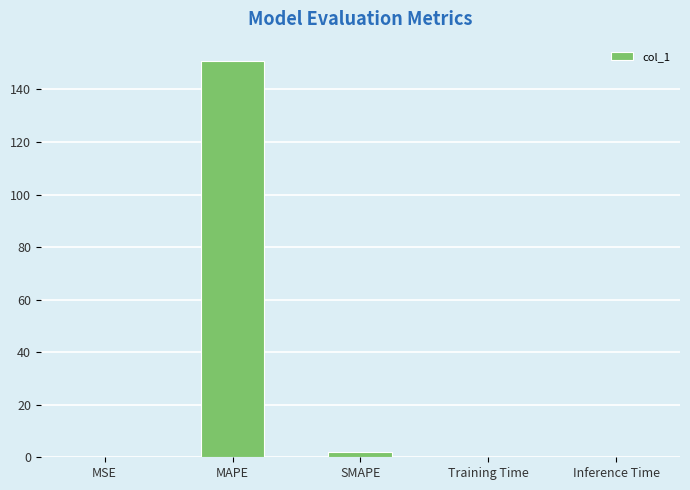

How many data points does each series have?

5